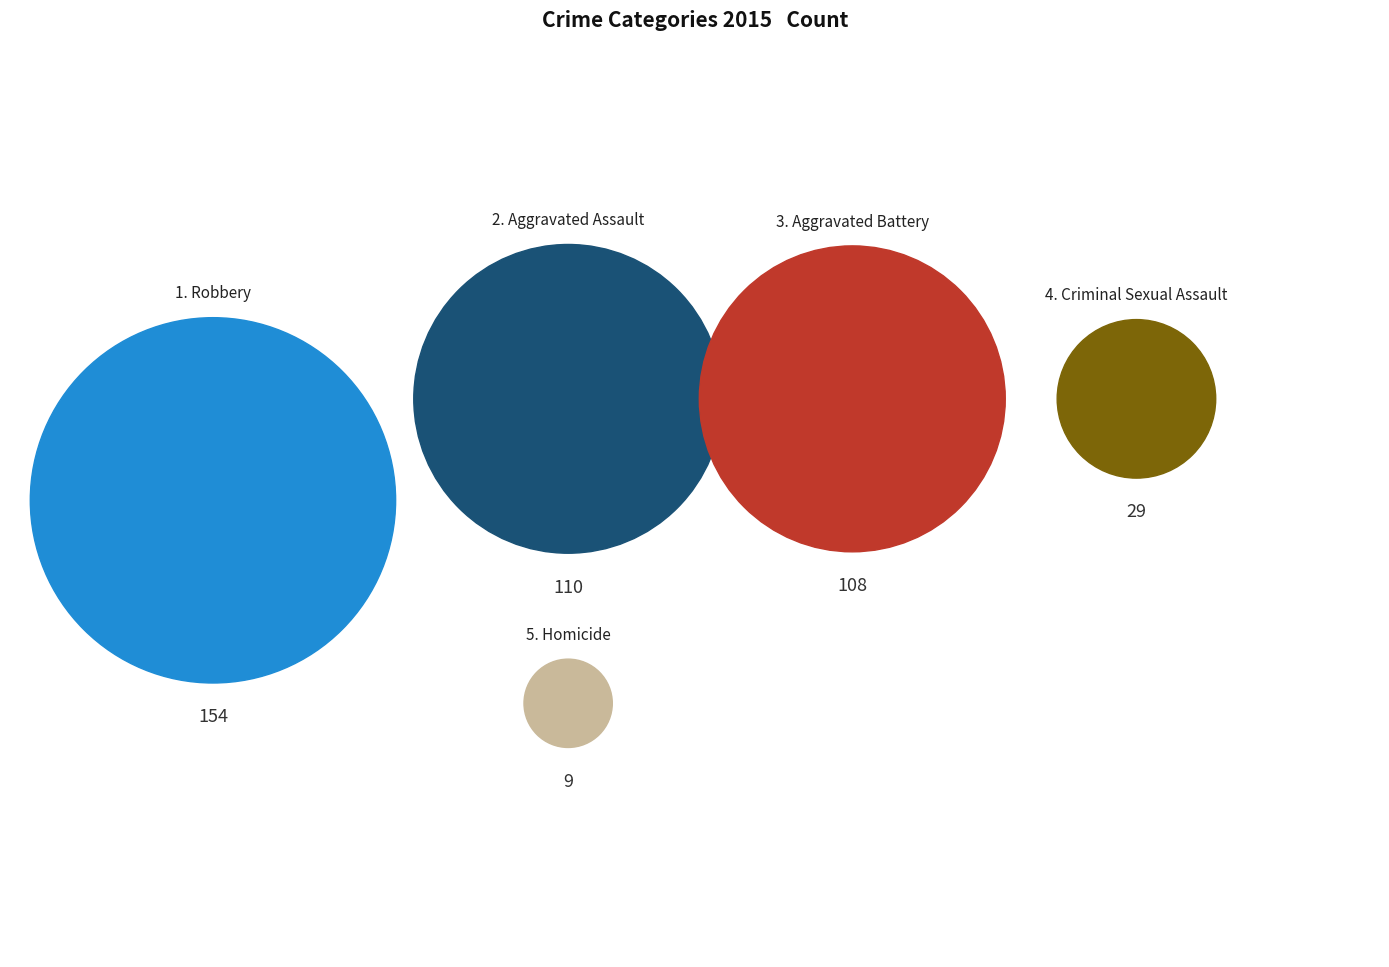

To the nearest percent, what is the average slice percentage?

20%